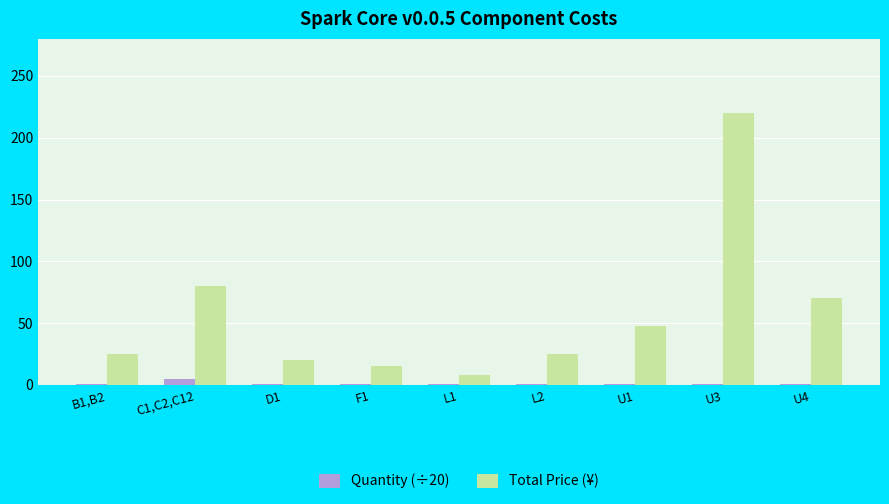

How many groups of bars are there?

9